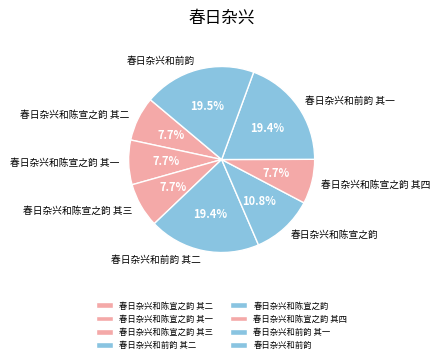

Combined, do 春日杂兴和前韵 and 春日杂兴和陈宣之韵 account for over 50%?

No